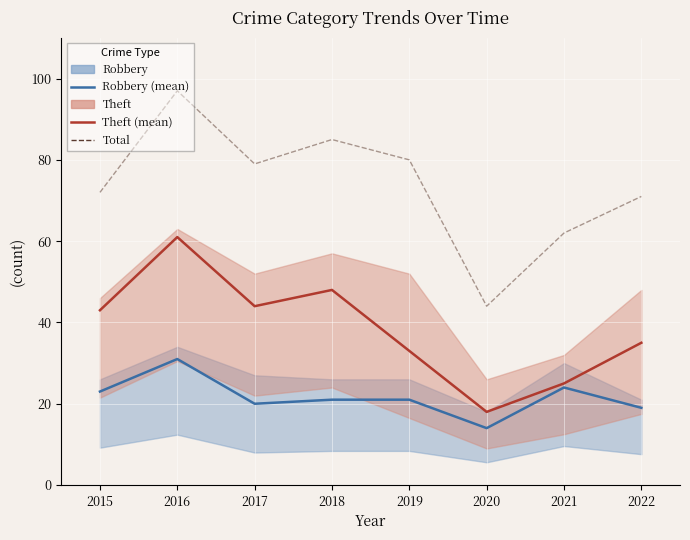

Is it true that Total equals 80 at 2019?

True